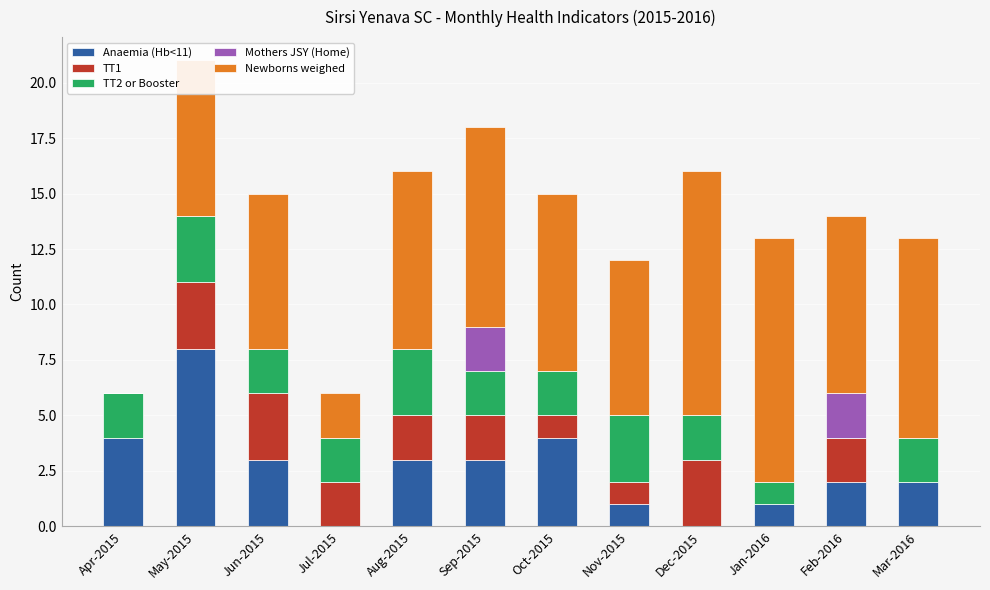

True or false: Anaemia (Hb<11) has a value of 4 at Dec-2015.

False